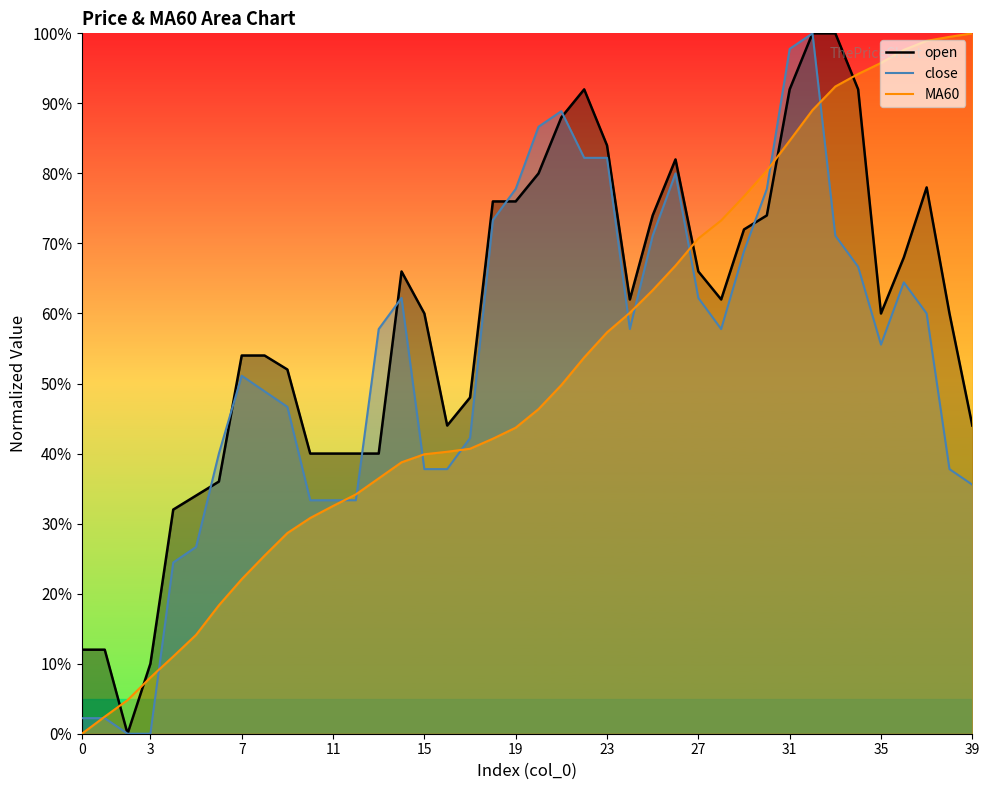

What is the total value across all series at 38?

197.3